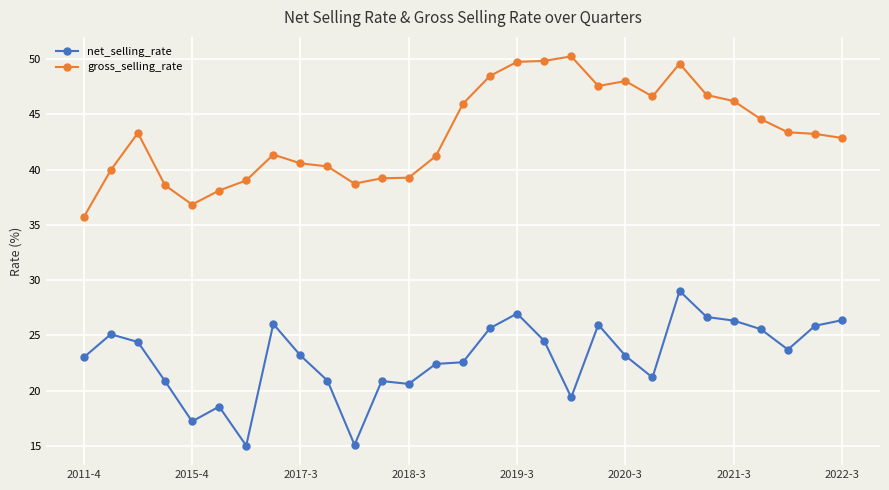

True or false: gross_selling_rate has more than 1 points higher than both neighbors.

True